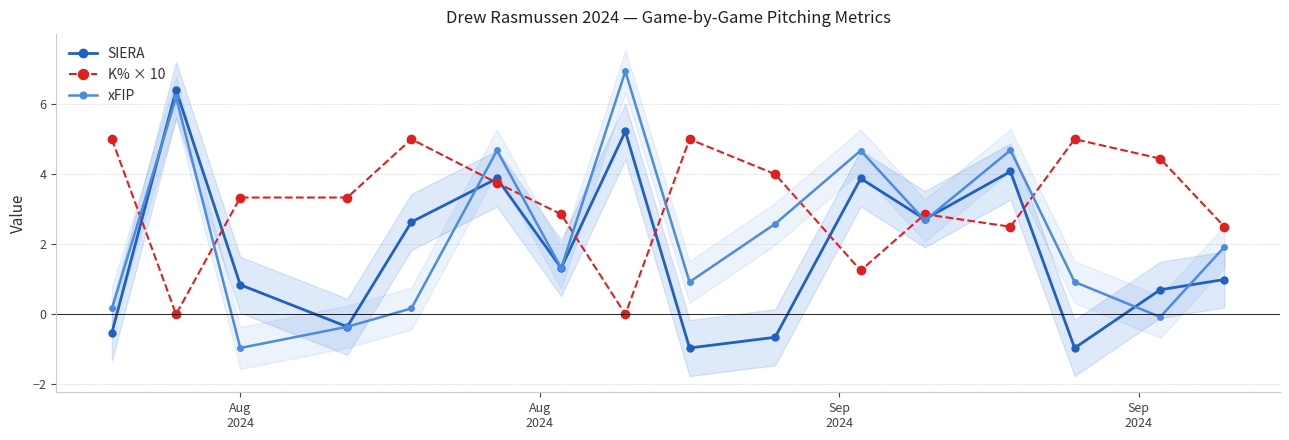

Reading right to left, what are all the values shown in this chart?

SIERA: 1.0	0.7	-1.0	4.1	2.7	3.9	-0.7	-1.0	5.2	1.3	3.9	2.6	-0.4	0.8	6.4	-0.5
K% × 10: 2.5	4.4	5.0	2.5	2.9	1.2	4.0	5.0	0.0	2.9	3.8	5.0	3.3	3.3	0.0	5.0
xFIP: 1.9	-0.1	0.9	4.7	2.7	4.7	2.6	0.9	6.9	1.3	4.7	0.2	-0.4	-1.0	6.2	0.2